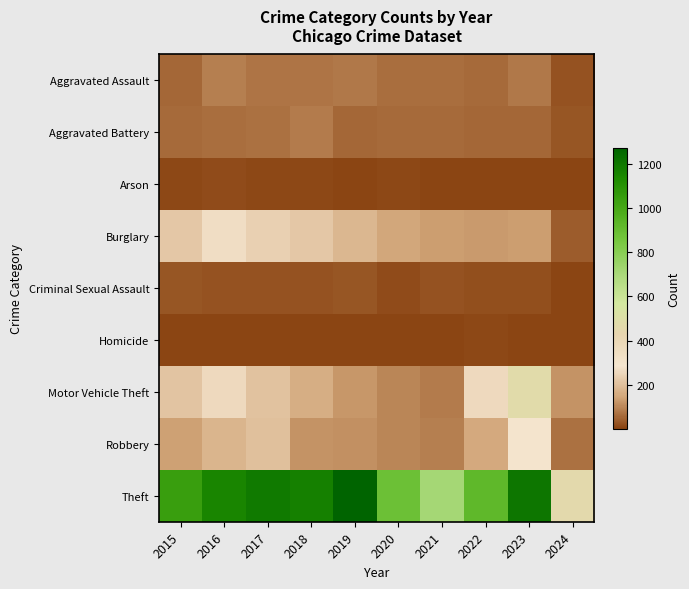

Which series has the widest spread of values?

Theft